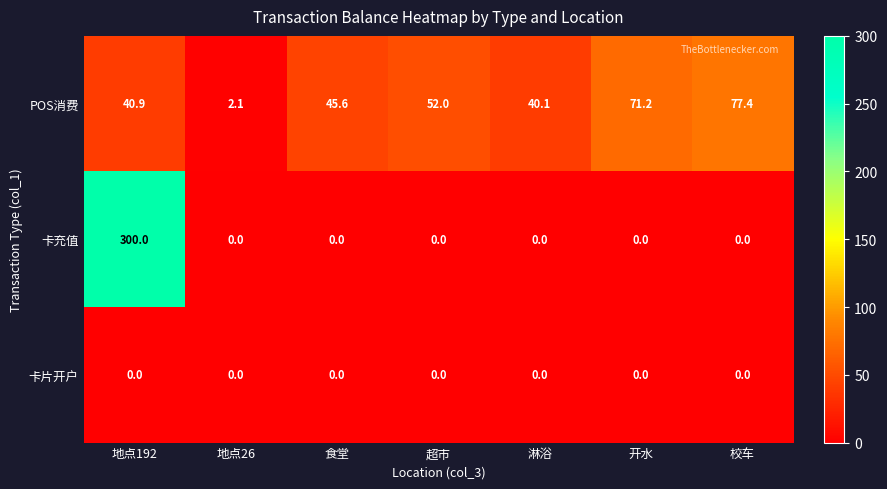

What is the greatest value displayed?

300.0